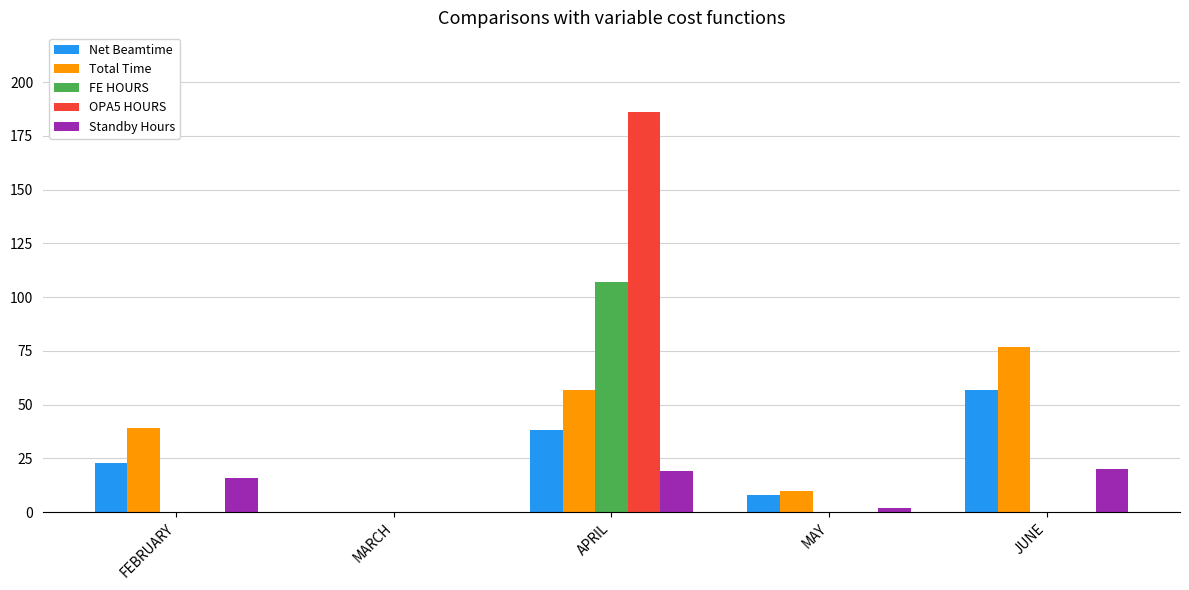

What is the sum of all OPA5 HOURS values?

186